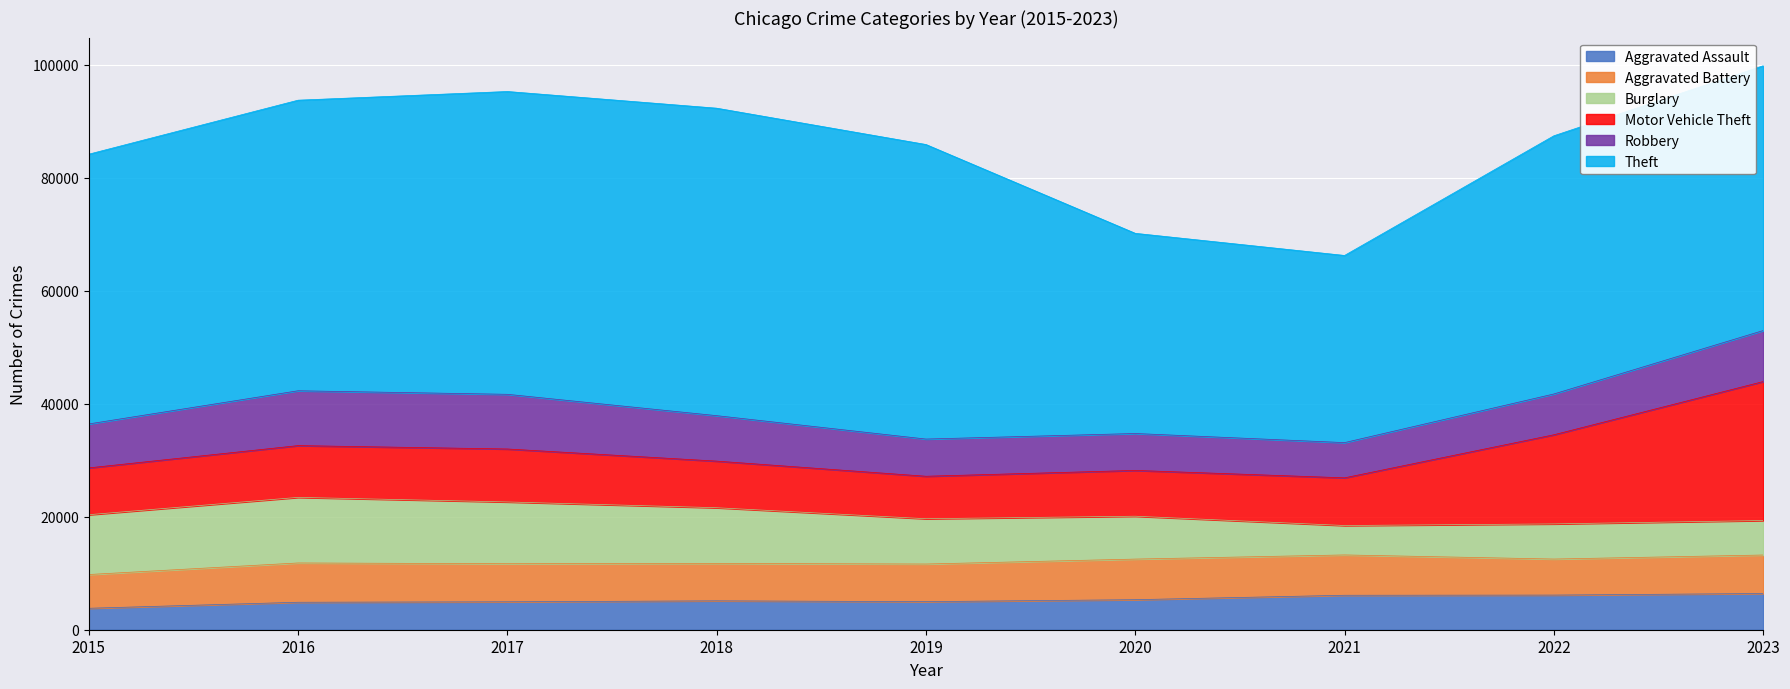

Which series has the largest total across all categories?

Theft